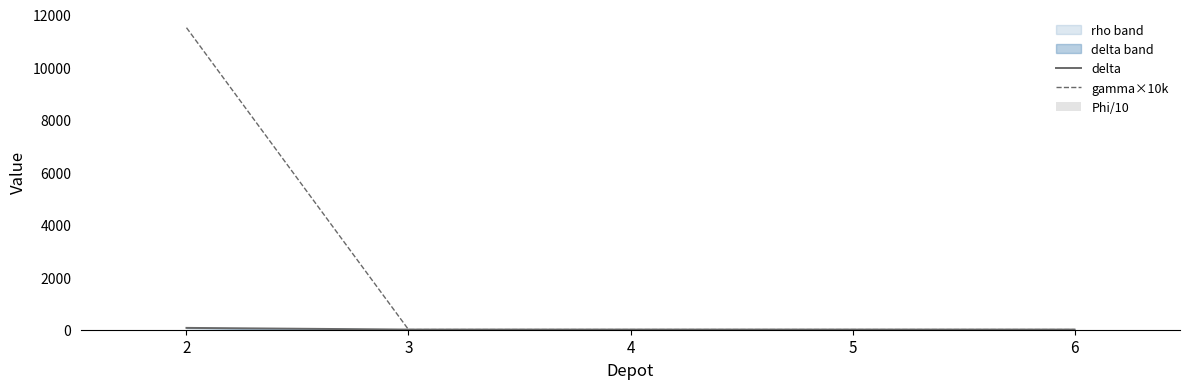

Reading left to right, what are all the values shown in this chart?

delta: 2=70	3=6	4=6	5=6	6=6
gamma×10k: 2=11500	3=5	4=5	5=5	6=5